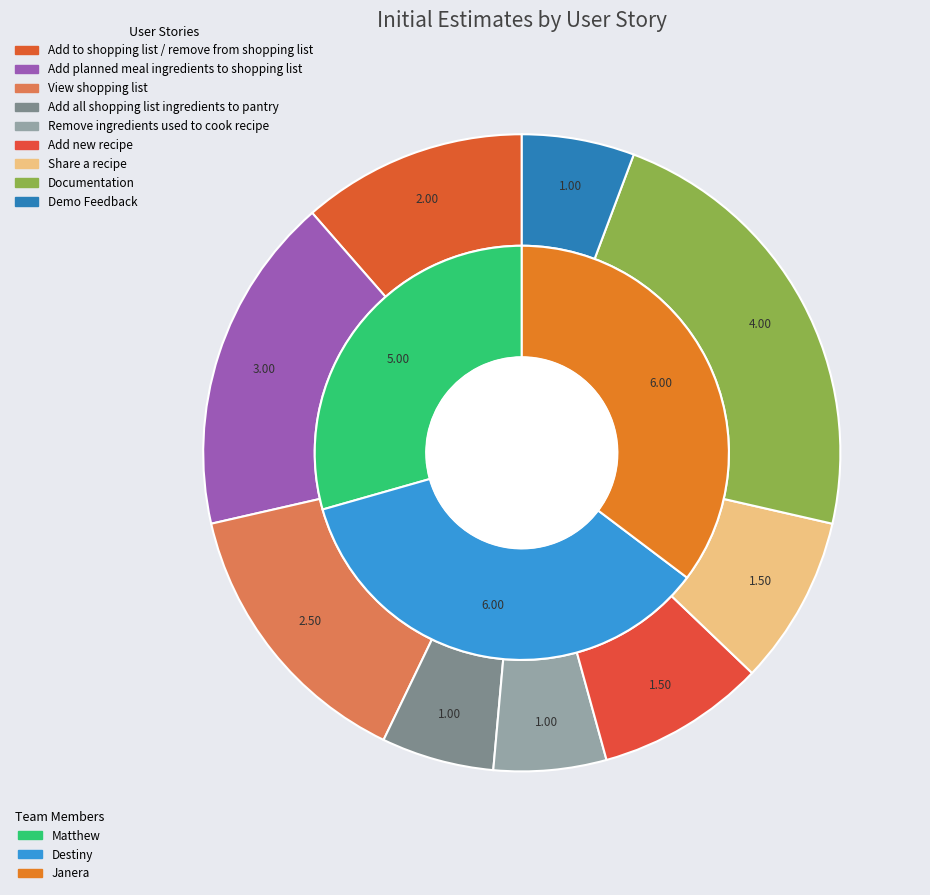

What portion of the pie excludes Add new recipe?

91.4%